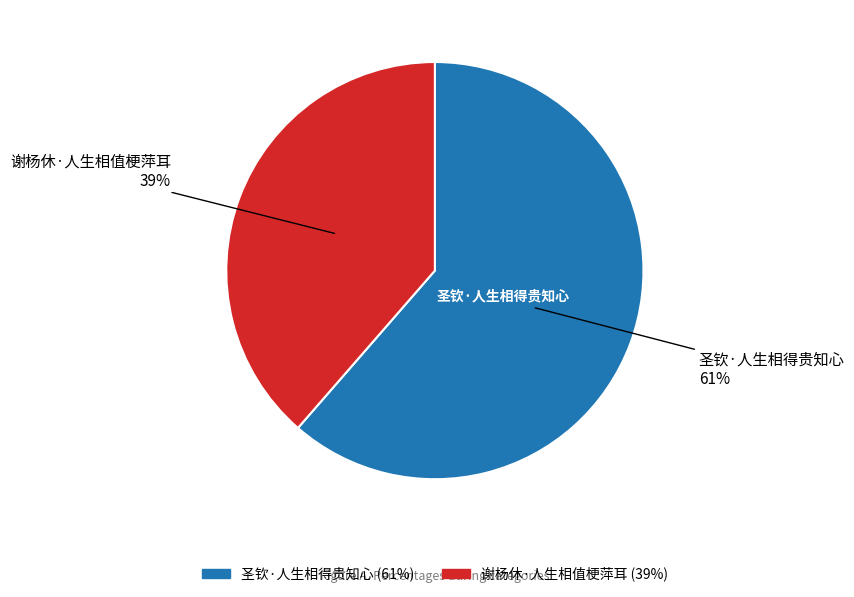

Count the number of slices in the pie.

2